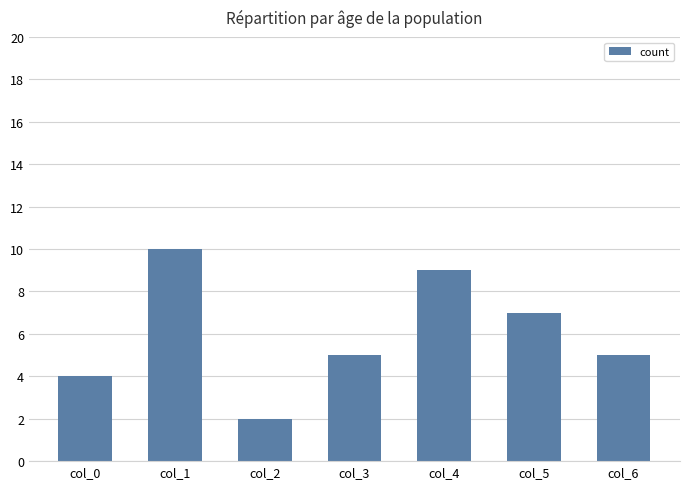

What is the change in value from col_3 to col_5?

+2